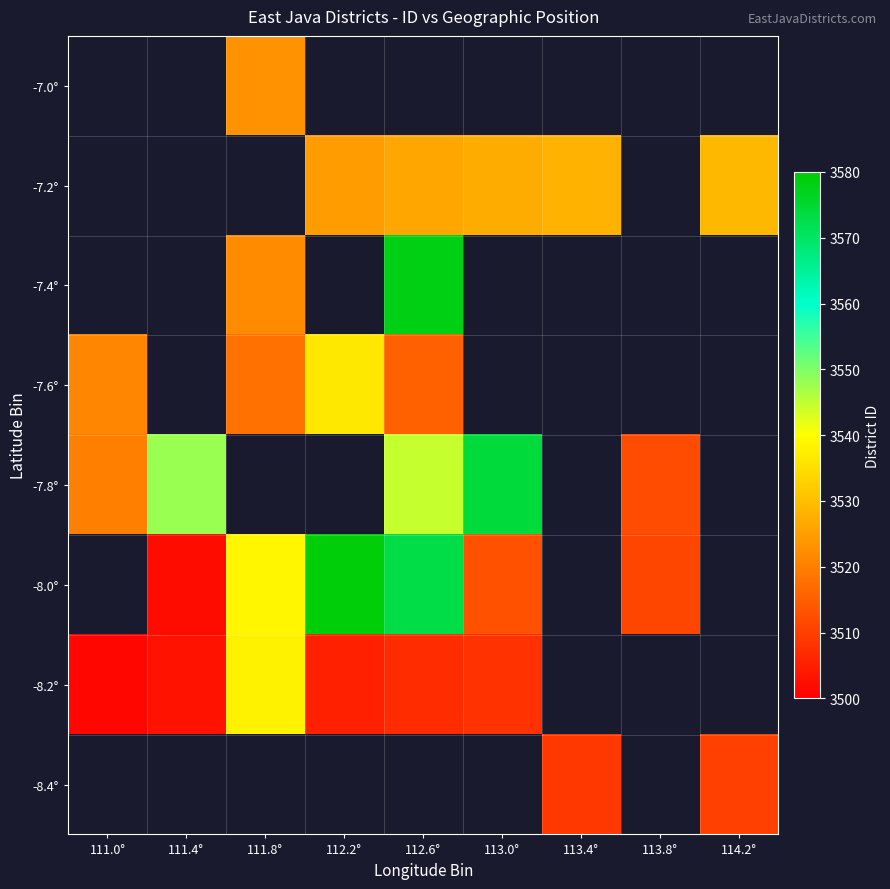

Rank the categories by -7.0° value from lowest to highest.

111.0°, 111.4°, 111.8°, 112.2°, 112.6°, 113.0°, 113.4°, 113.8°, 114.2°